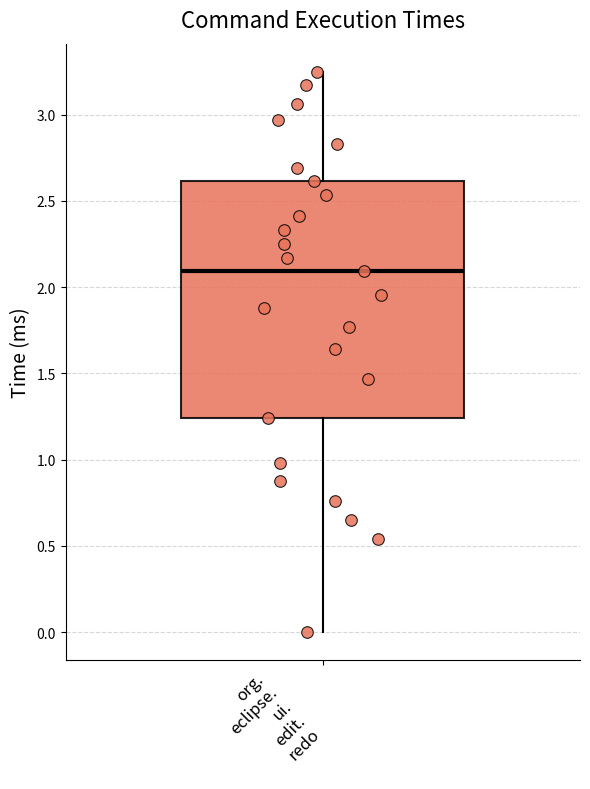

Where does the lower whisker of the box for org. eclipse. ui. edit. redo end on the y-axis? The values are not printed on the chart, so give them approximately, as read against the axis.

0.00